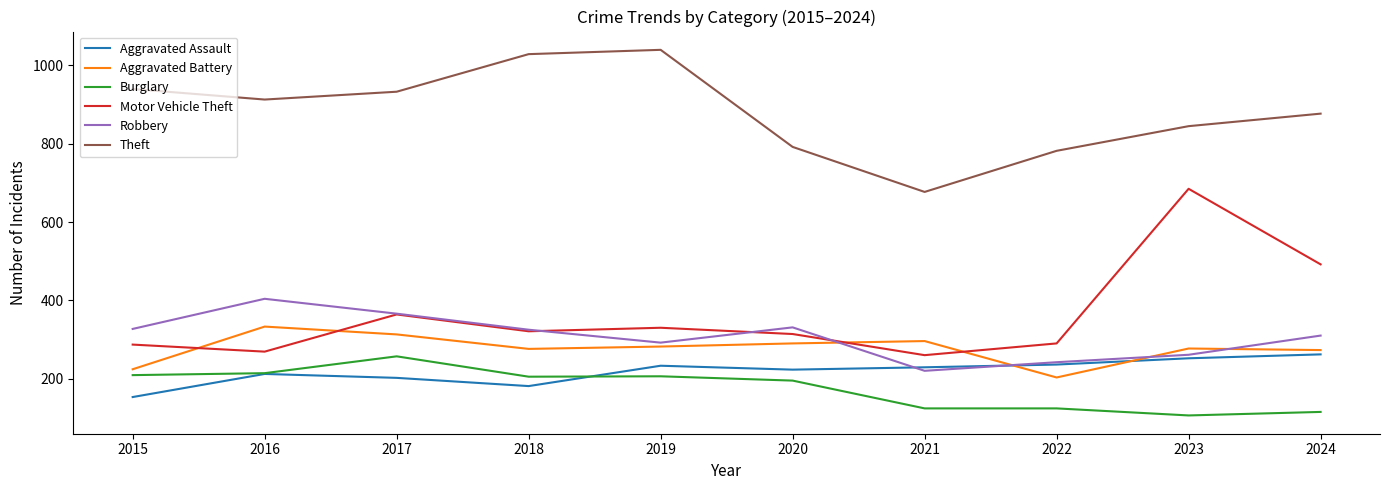

What is the difference between the Robbery values at 2016 and 2015?

77